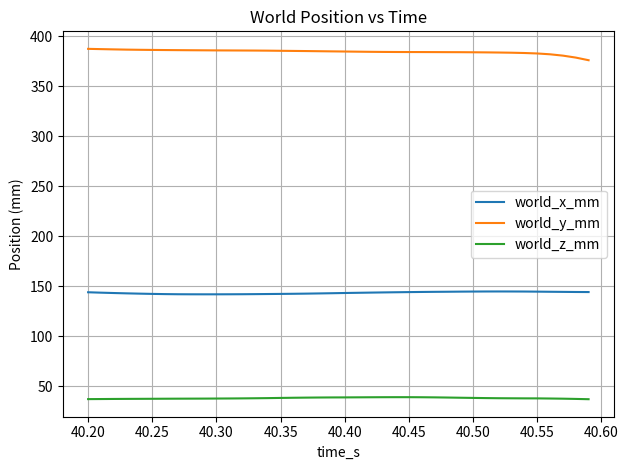

True or false: world_y_mm and world_x_mm cross at least once.

False